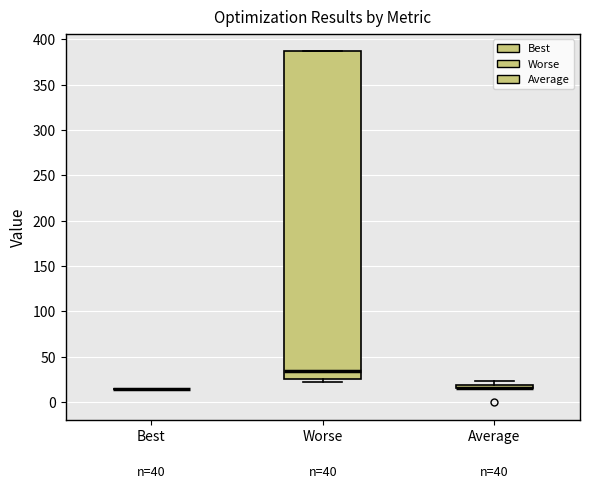

Which box is the tallest, from its lower edge to its upper edge?

Worse